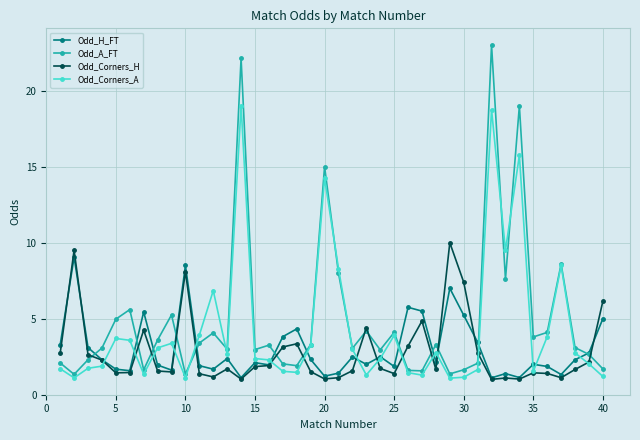

What is the value of the Odd_Corners_A point at the 11th from the left?

3.9